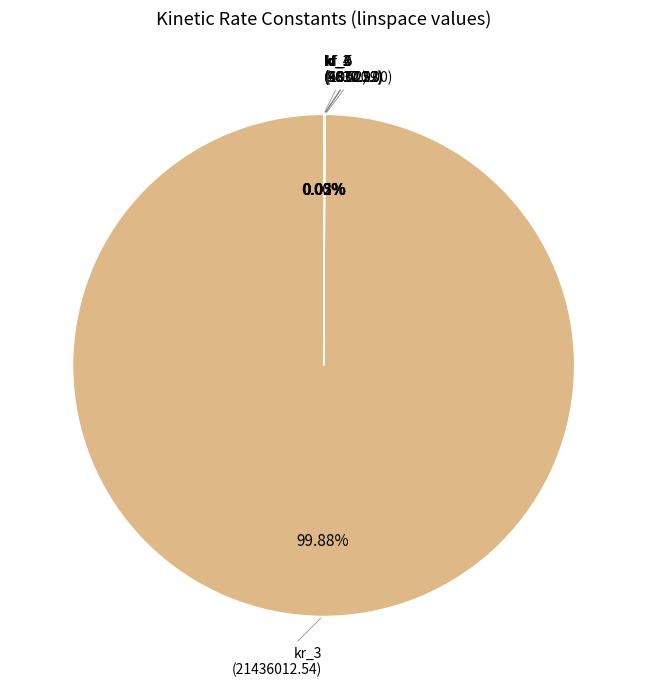

Is there a majority slice in this chart?

Yes